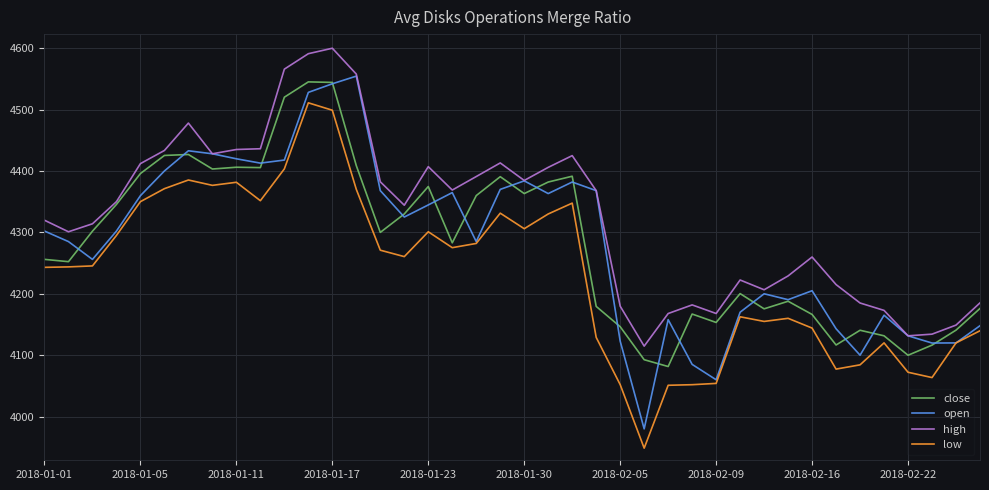

True or false: high and low intersect in this chart.

False